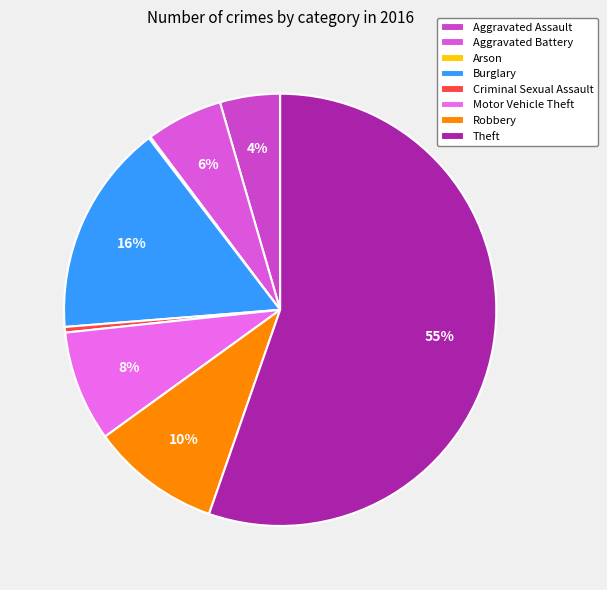

What percentage do Arson and Aggravated Battery together represent?

5.9%